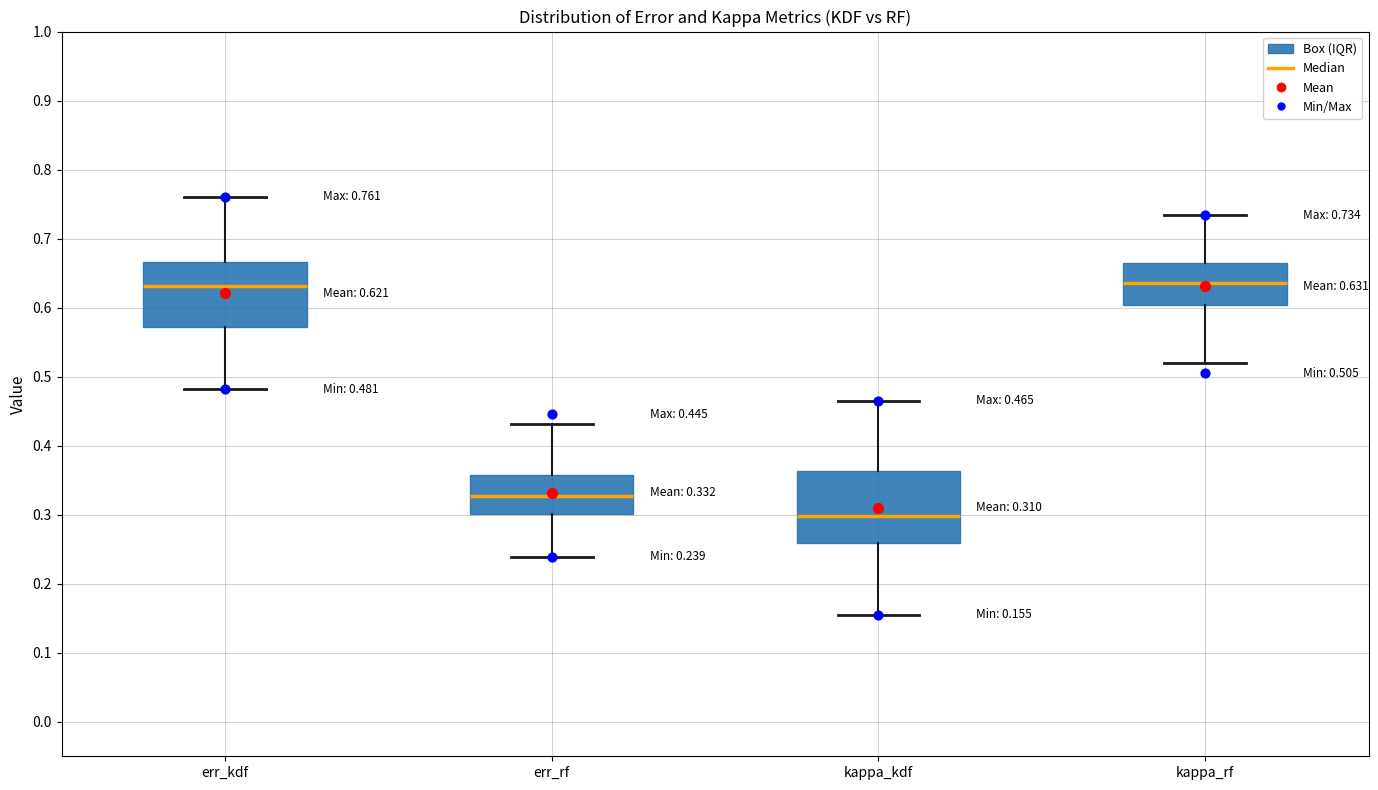

Which box has the lowest median line?

kappa_kdf